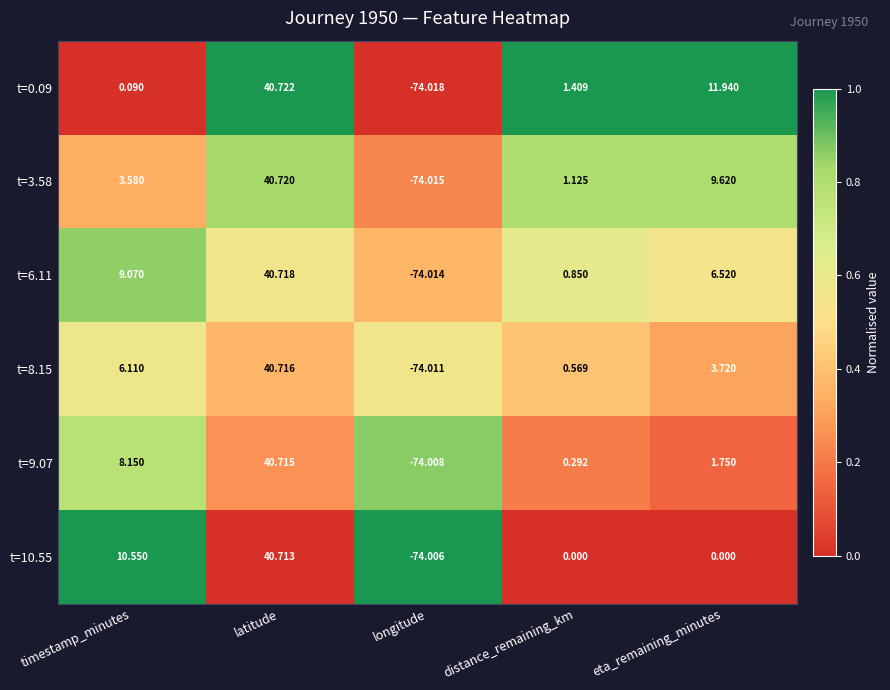

At latitude, list the series in order from largest to smallest.

t=0.09, t=3.58, t=6.11, t=8.15, t=9.07, t=10.55